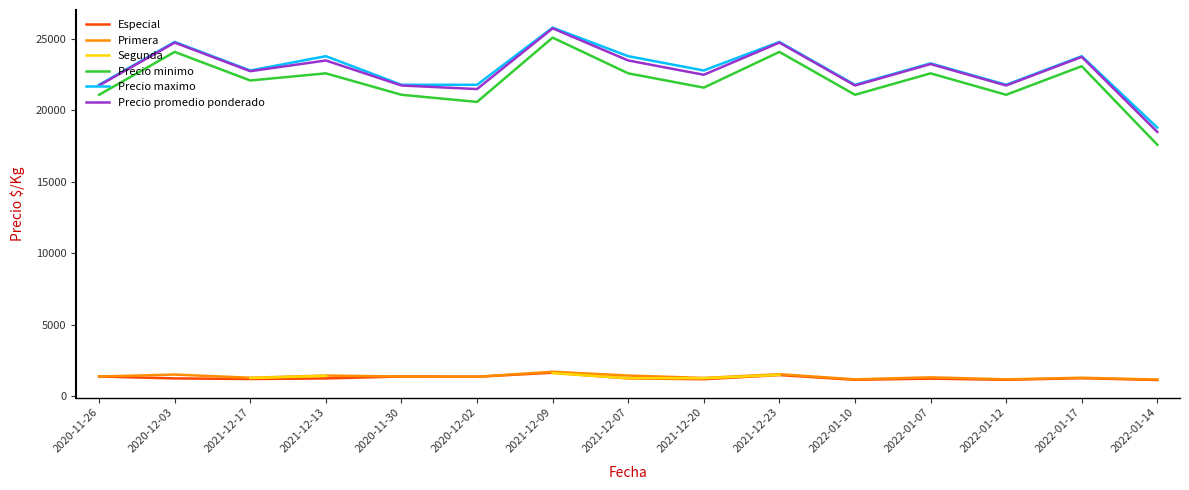

What is the value of the Especial point at the 9th from the left?

1194.0